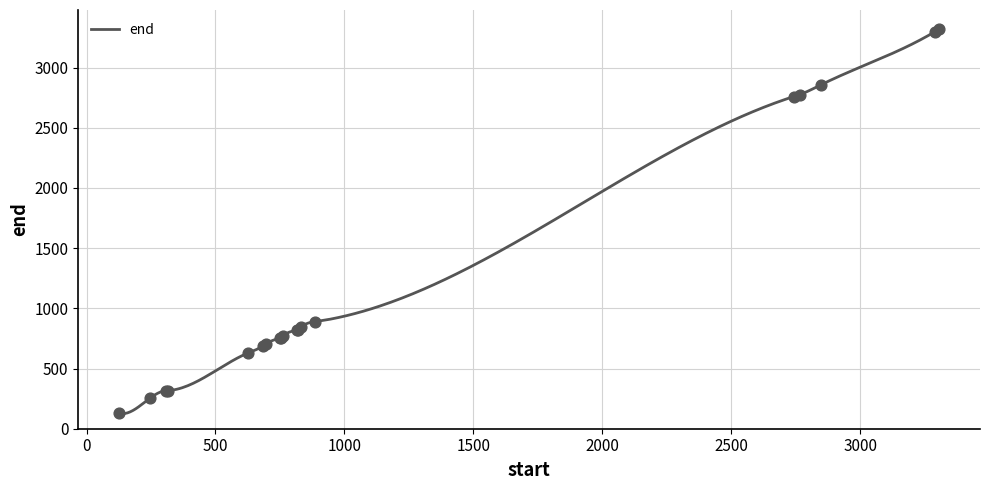

Which series has the largest total across all categories?

end